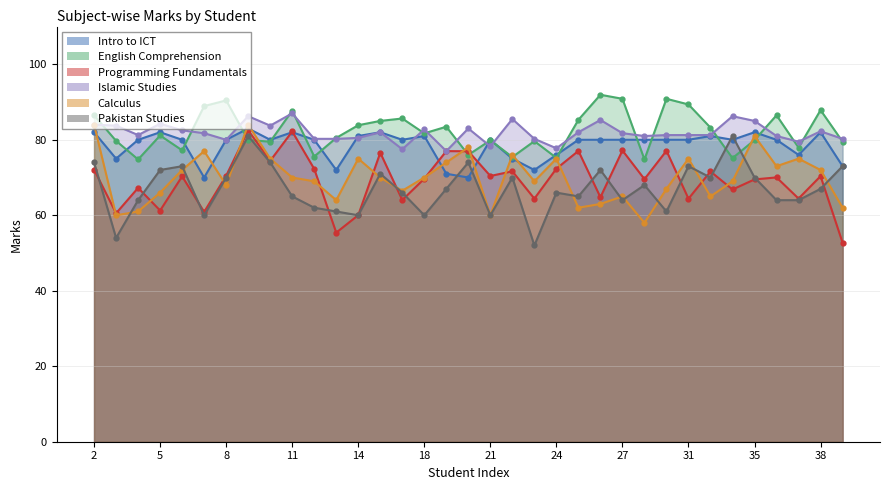

At which label does Calculus reach its peak?

2